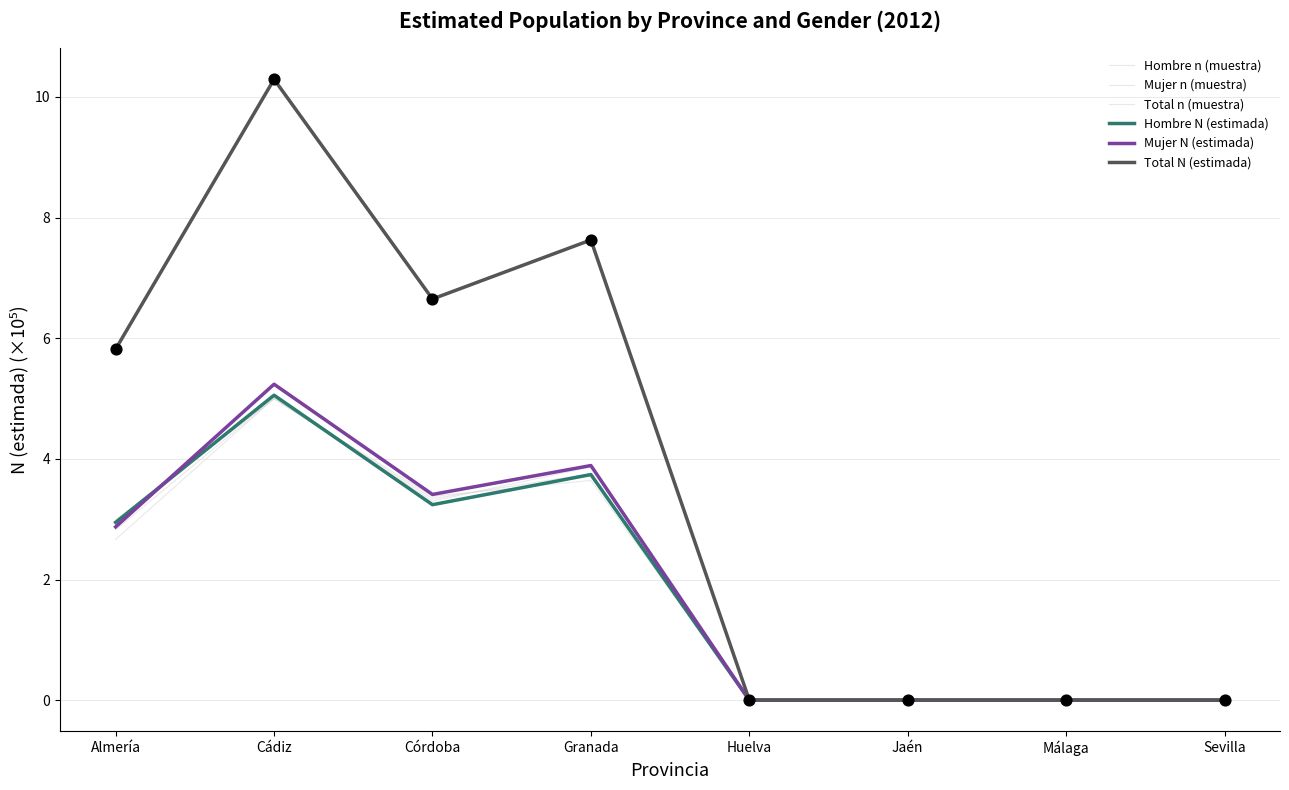

At which category is the sum across all series the highest?

Cádiz